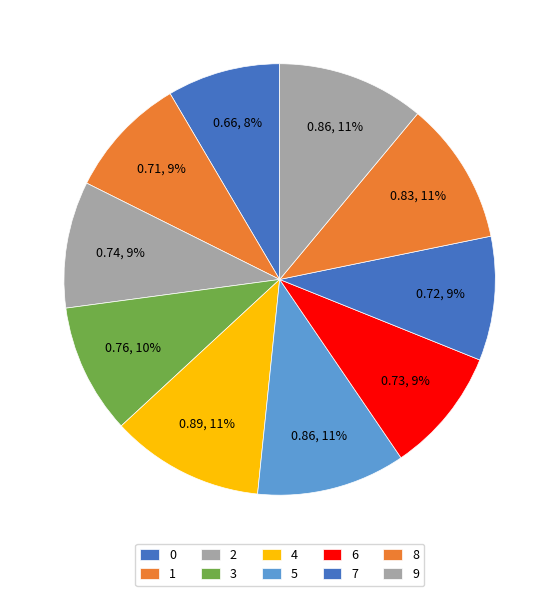

Count the number of slices in the pie.

10